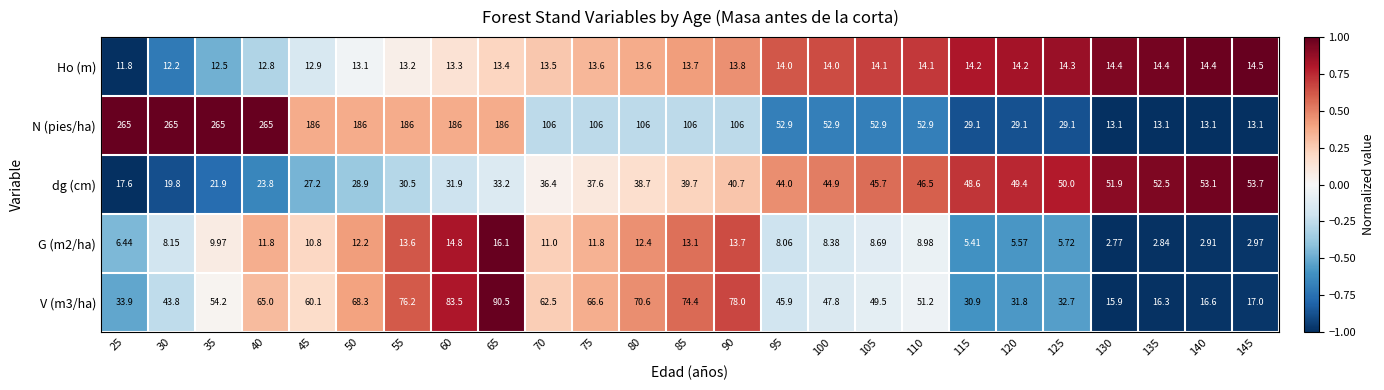

Which series changed the most between 120 and 145?

N (pies/ha)